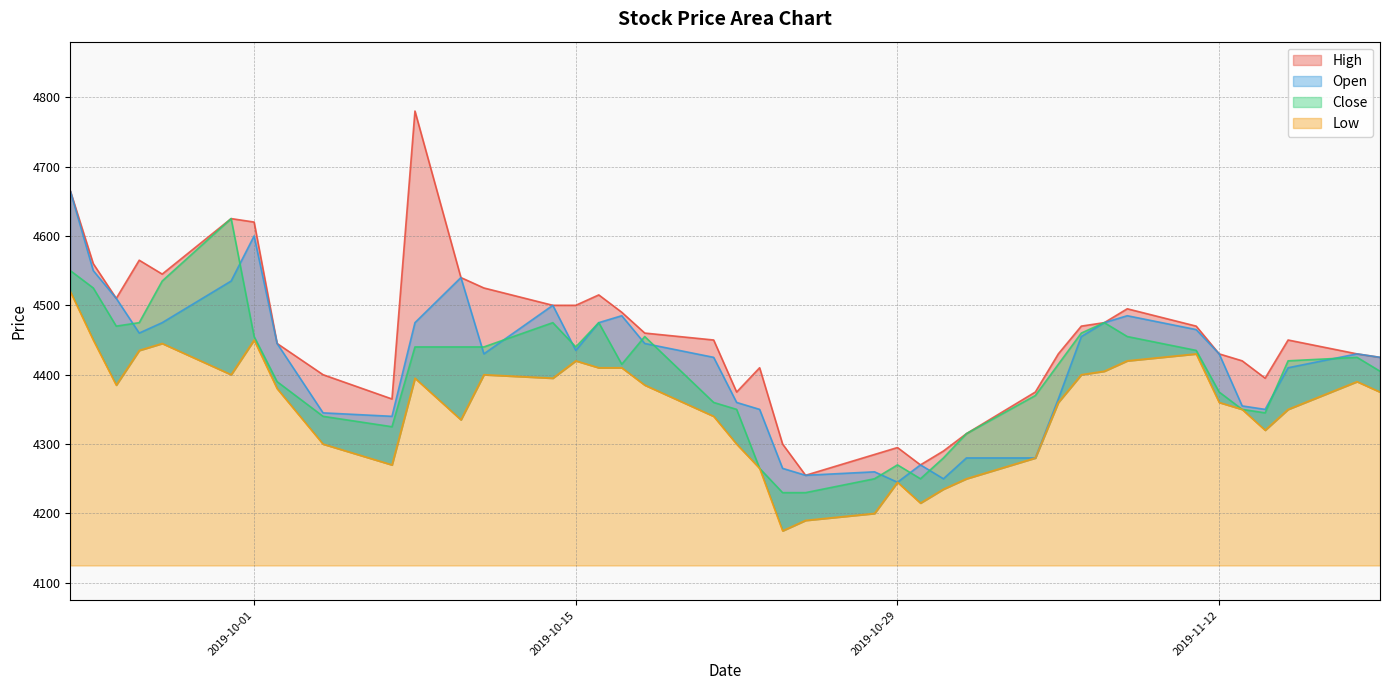

True or false: Close and Low cross at least once.

False